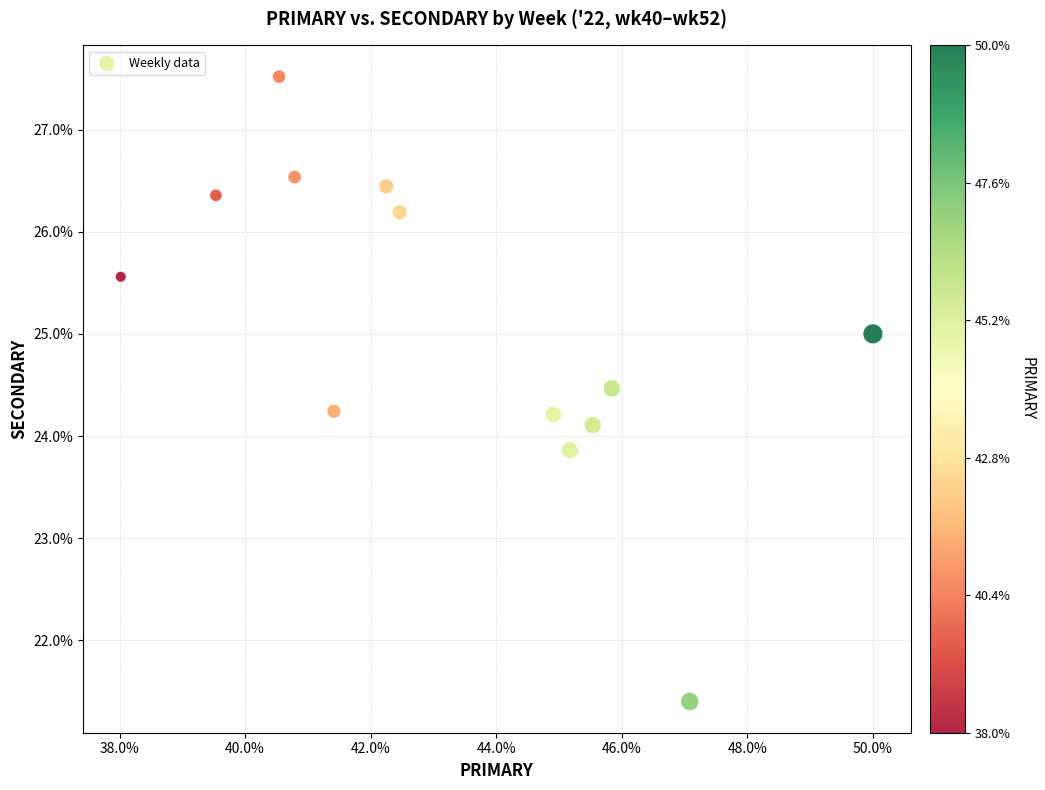

What is the range of X values (max minus min)?

12.0